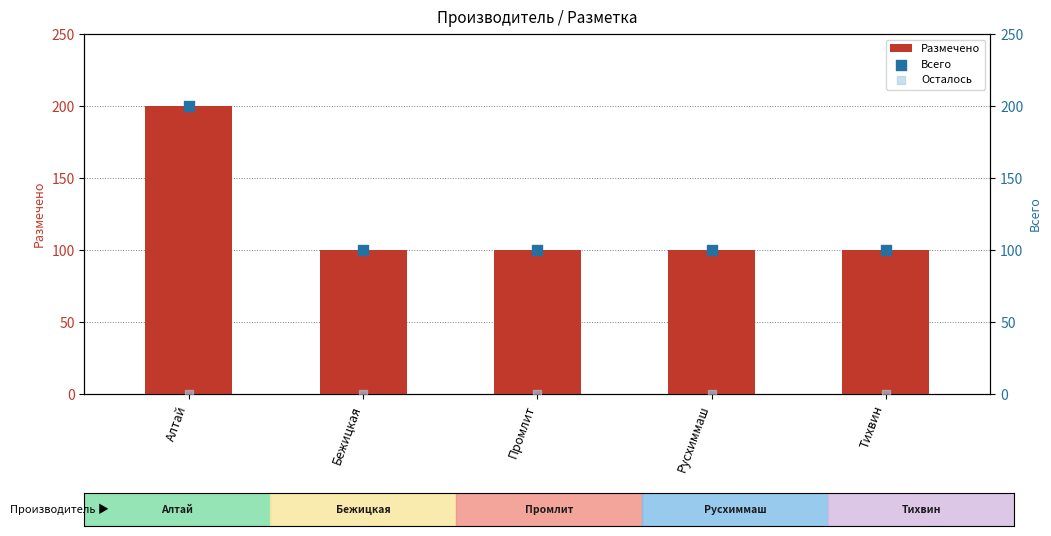

What are all the series names shown in the legend?

Размечено, Всего, Осталось